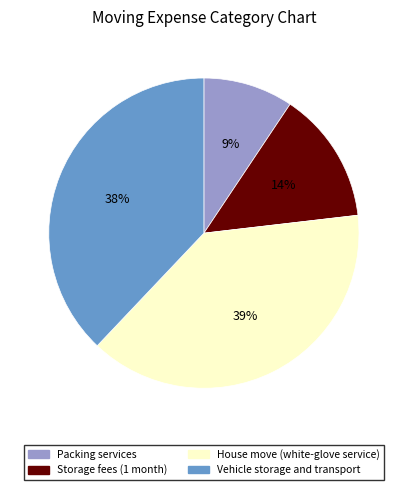

To the nearest percent, what is the combined percentage of House move (white-glove service) and Vehicle storage and transport?

77%